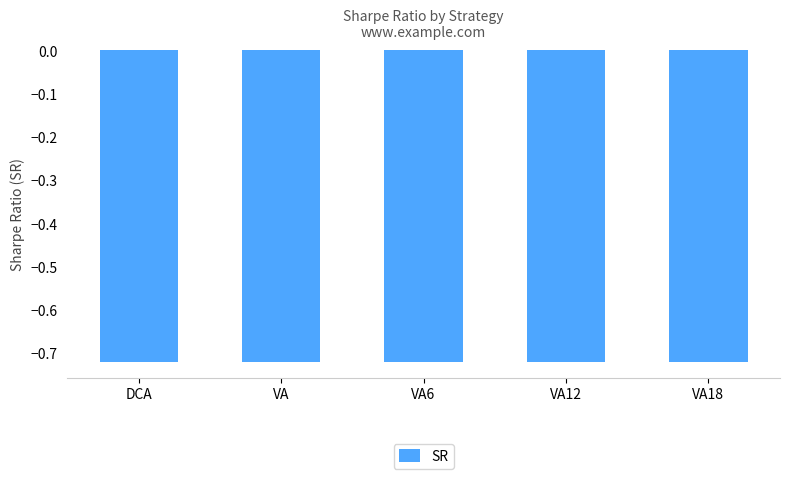

What is the sum of the values at VA and VA6?

-1.4